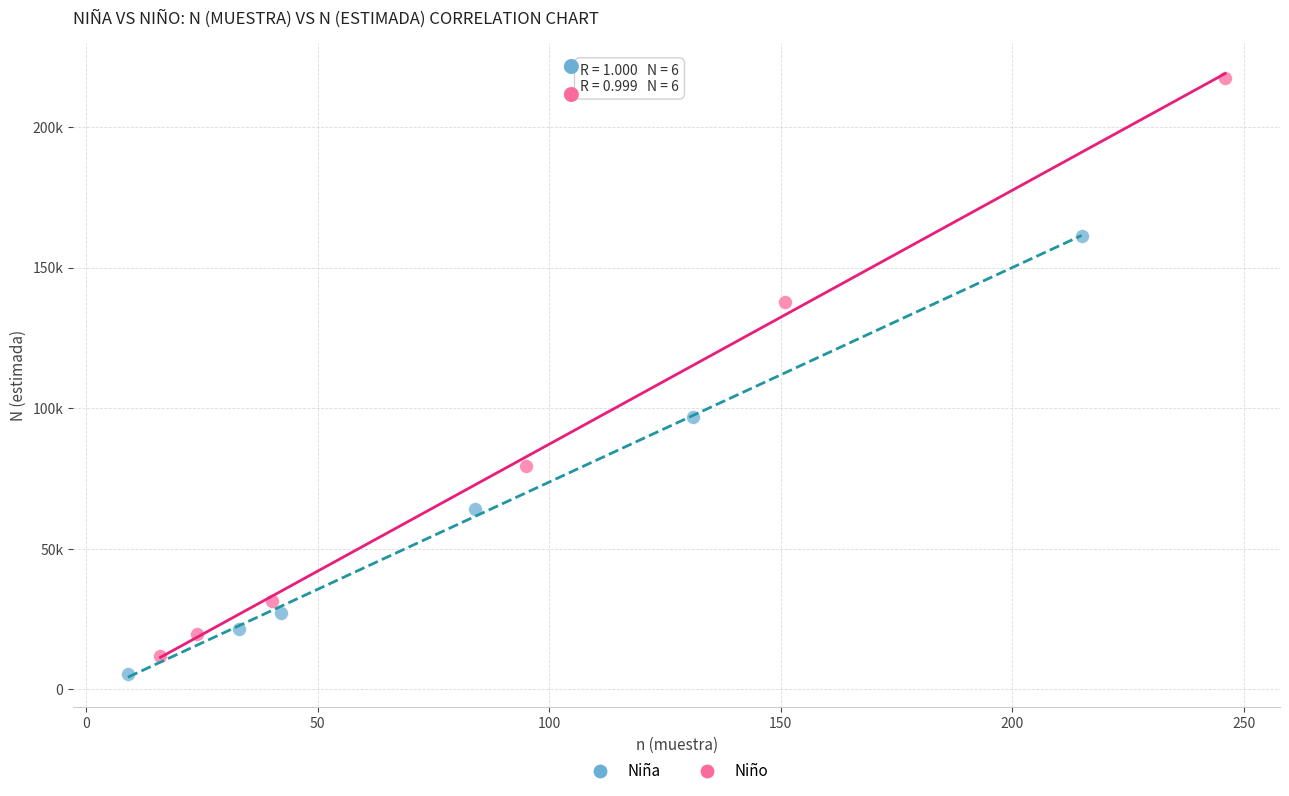

Which series has the widest spread of Y values?

Niño